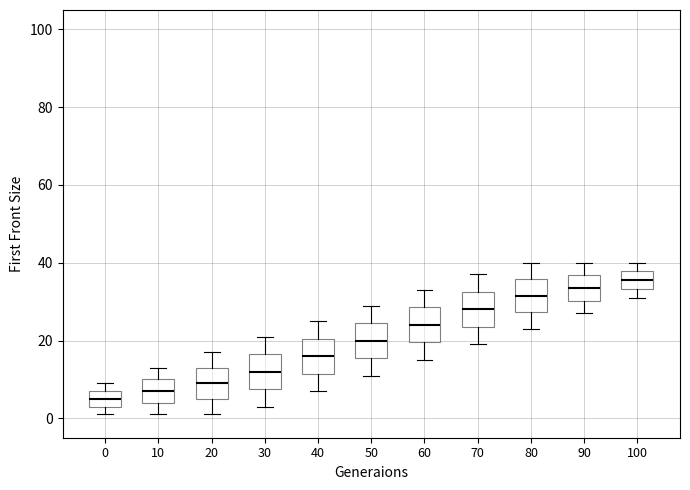

Reading left to right, read every box against the y-axis: the position of its median line, the range the box covers, and the ends of its whiskers. The values are not printed on the chart, so give them approximately, as read against the axis.

0: median 6, box 4 to 8, whiskers 2 to 10
10: median 8, box 4 to 10, whiskers 2 to 14
20: median 10, box 6 to 14, whiskers 2 to 18
30: median 12, box 8 to 16, whiskers 4 to 22
40: median 16, box 12 to 20, whiskers 8 to 26
50: median 20, box 16 to 24, whiskers 12 to 30
60: median 24, box 20 to 28, whiskers 16 to 34
70: median 28, box 24 to 32, whiskers 20 to 38
80: median 32, box 28 to 36, whiskers 24 to 40
90: median 34, box 30 to 36, whiskers 28 to 40
100: median 36, box 34 to 38, whiskers 32 to 40